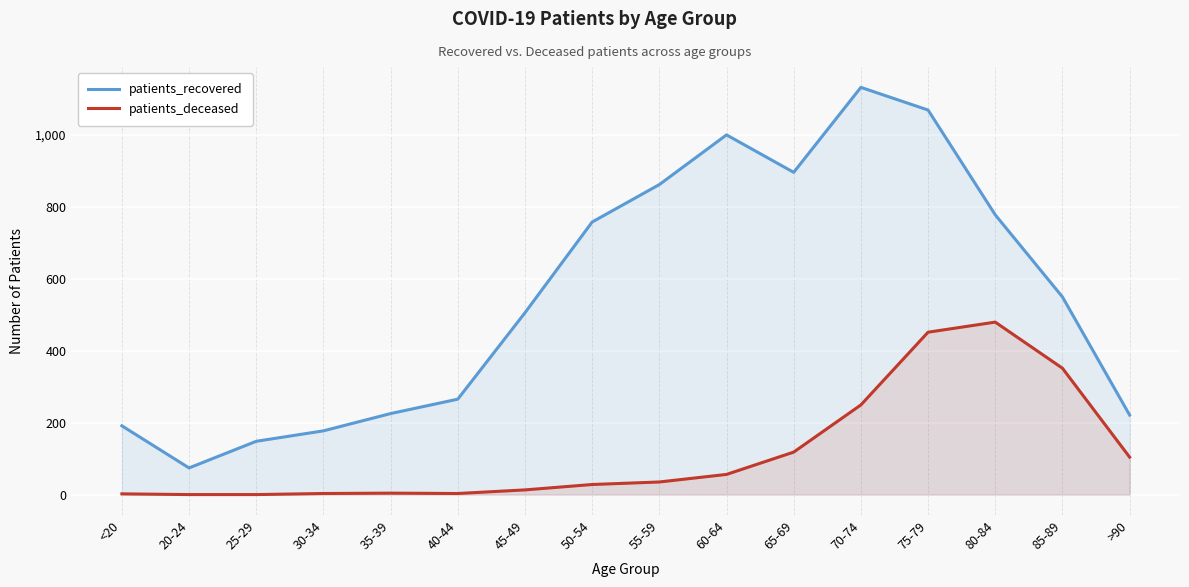

At which category does patients_deceased reach its first local valley?

40-44